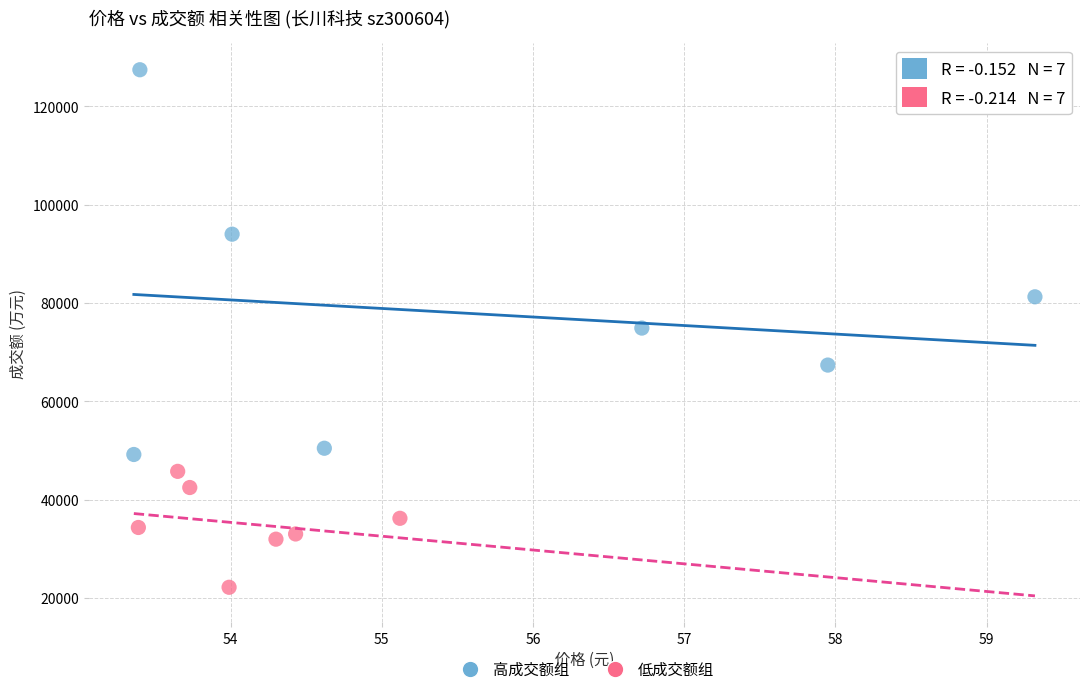

Which series reaches the maximum Y coordinate?

高成交额组